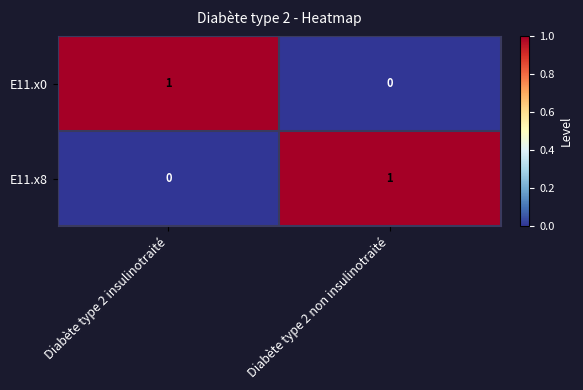

Reading left to right, list all the values displayed in this chart.

E11.x0: Diabète type 2 insulinotraité=1	Diabète type 2 non insulinotraité=0
E11.x8: Diabète type 2 insulinotraité=0	Diabète type 2 non insulinotraité=1